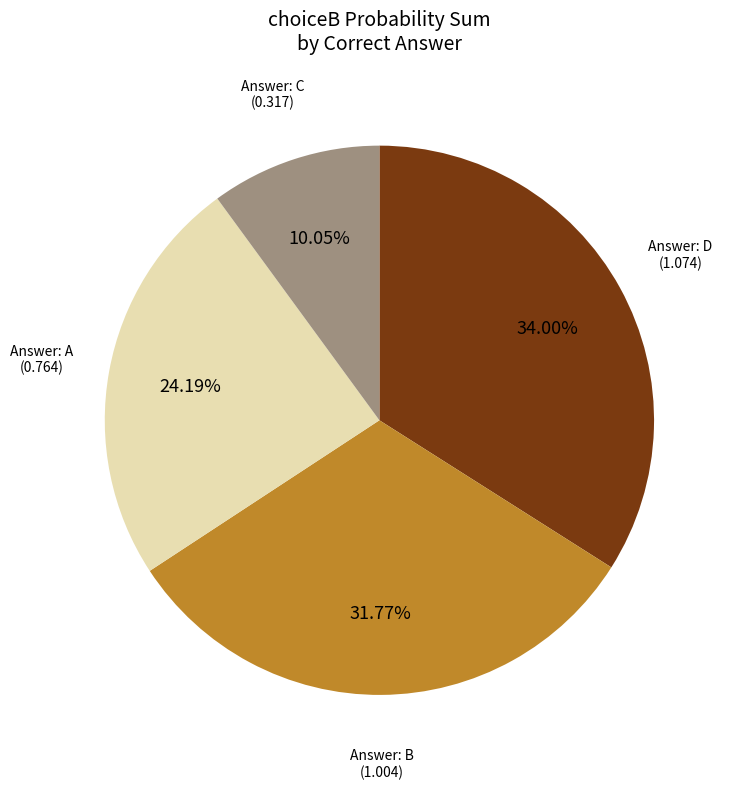

Is there any slice that represents more than half of the pie?

No